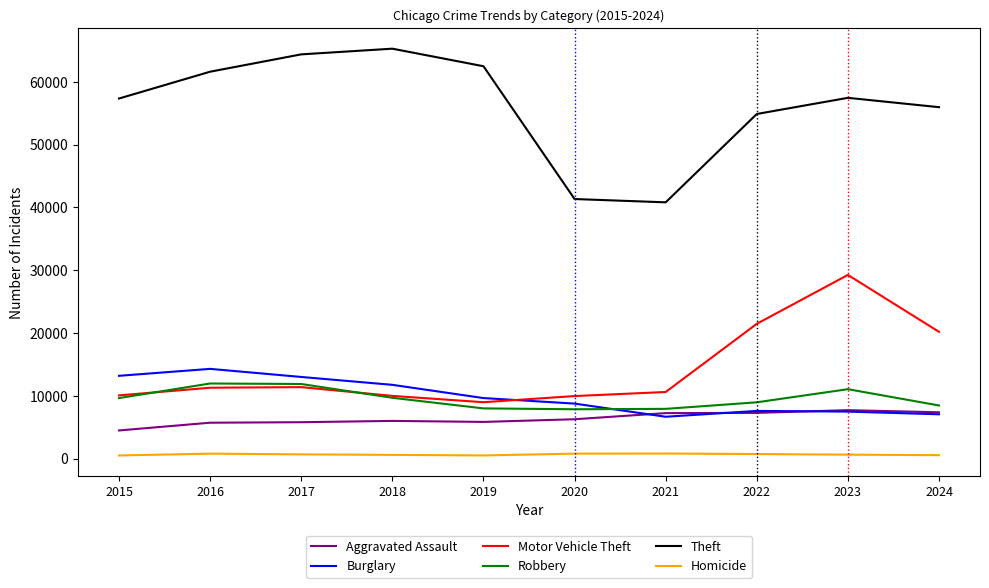

What are all the series names shown in the legend?

Aggravated Assault, Burglary, Motor Vehicle Theft, Robbery, Theft, Homicide